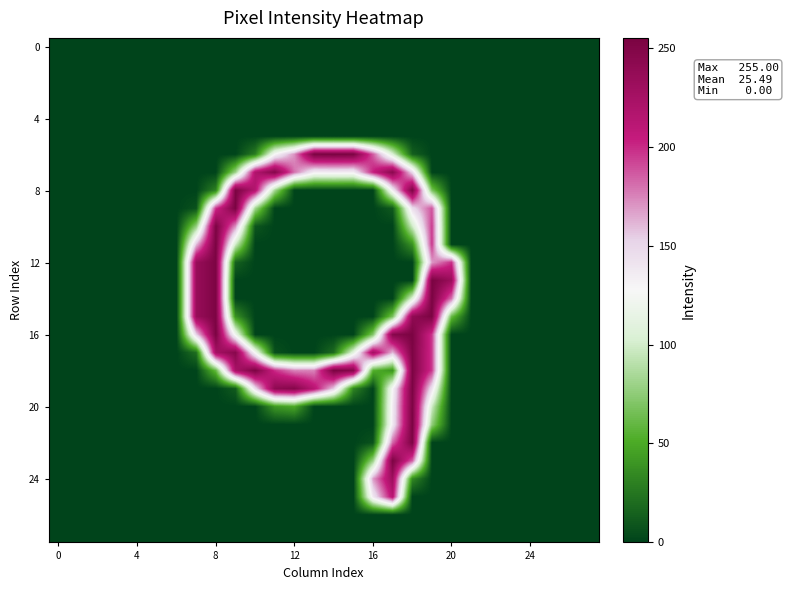

Count the number of categories in the chart.

28